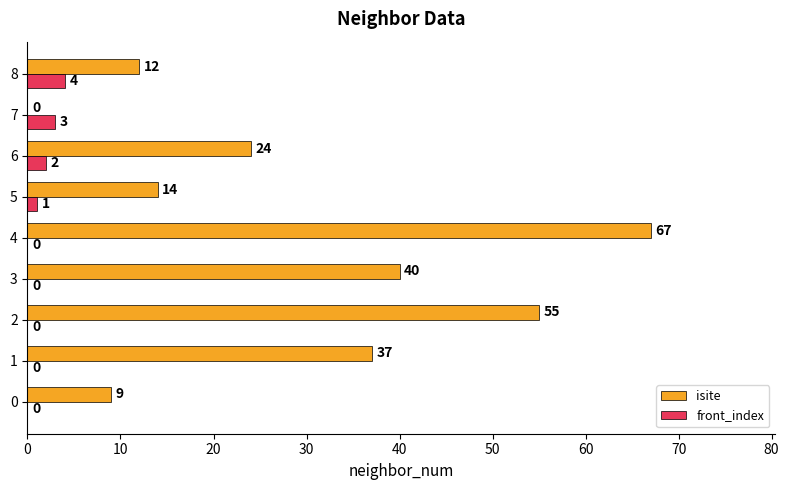

What is the sum of all front_index values?

10